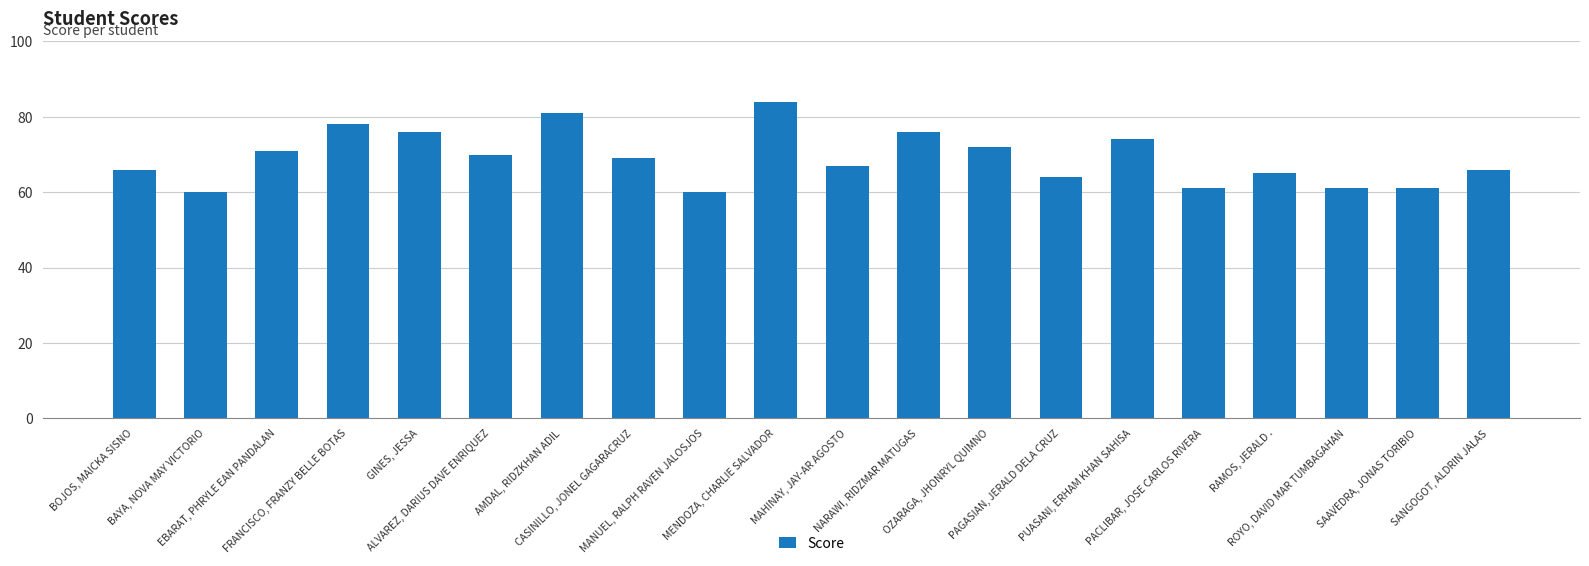

Are the bars grouped side by side (vs. stacked)?

No